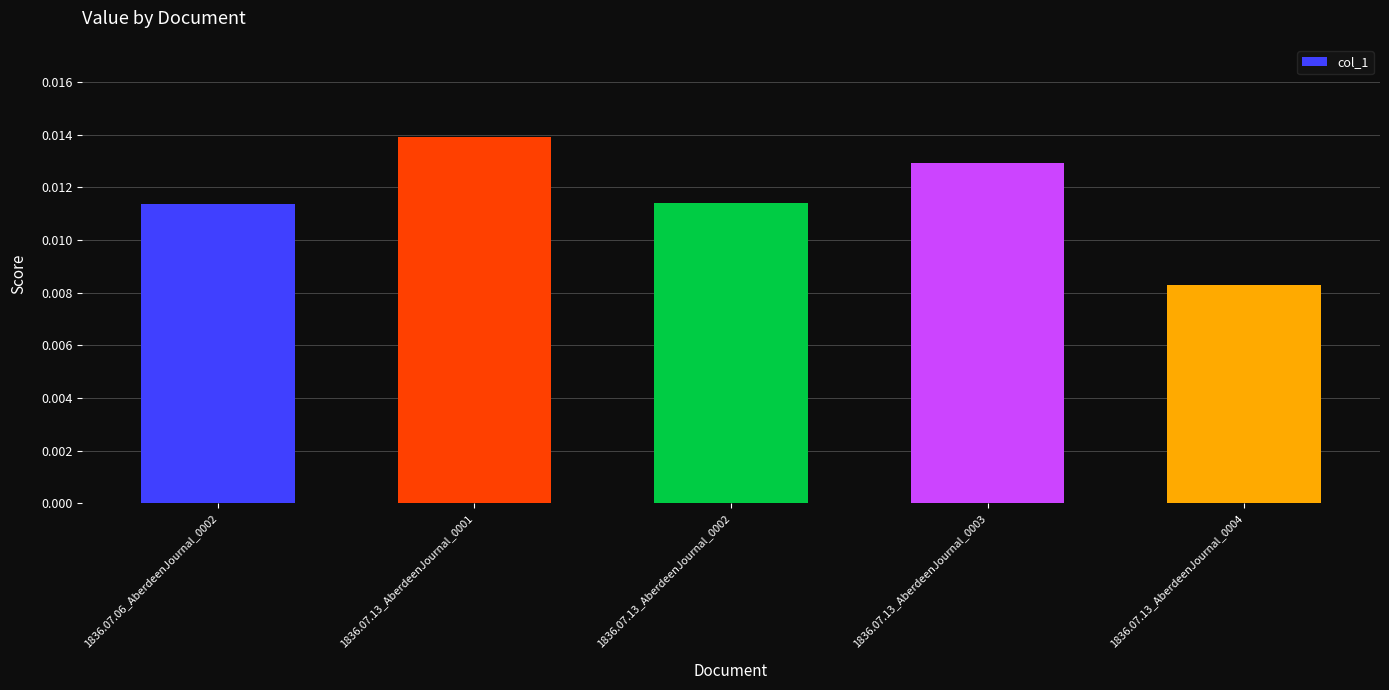

Between 1836.07.13_AberdeenJournal_0002 and 1836.07.13_AberdeenJournal_0001, which is larger?

1836.07.13_AberdeenJournal_0001